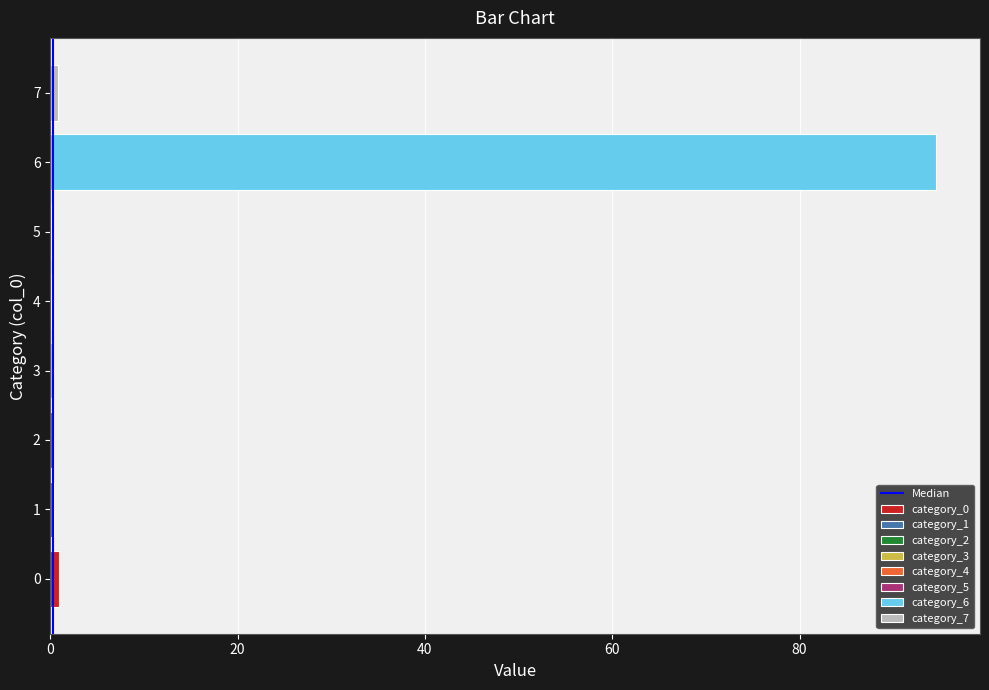

What is the sum of the values at 0 and 20?

1